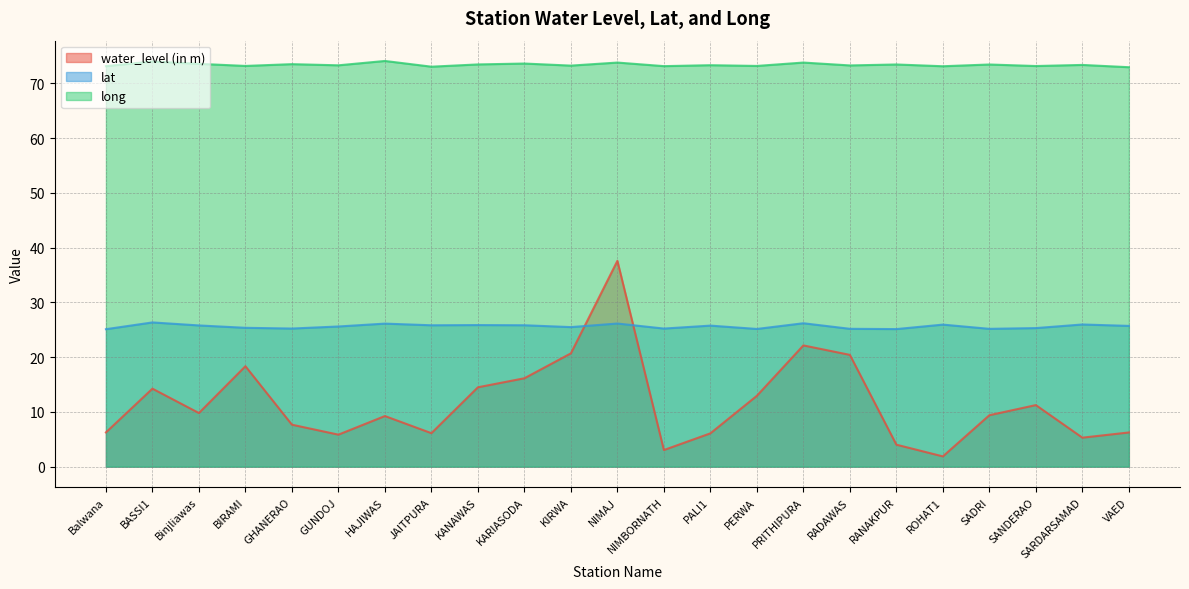

Which series has the largest range (max minus min)?

water_level (in m)